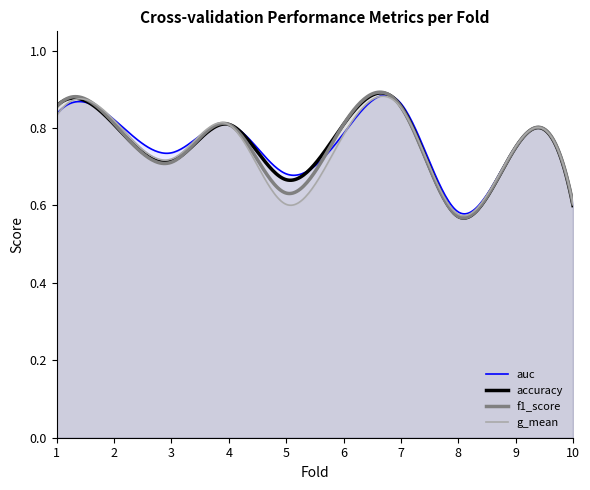

Which series has the largest total across all categories?

auc